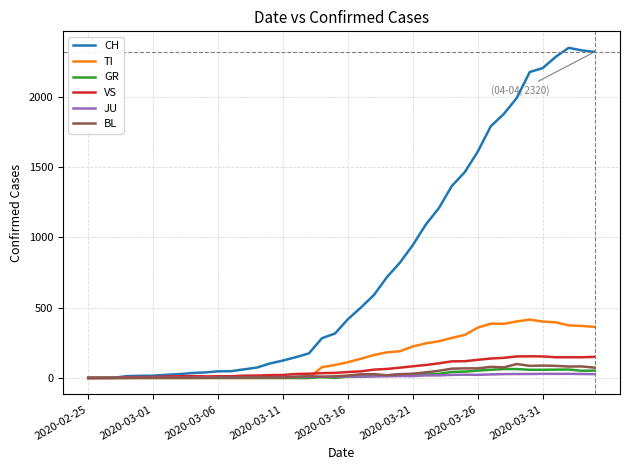

What is the maximum value for GR?

63